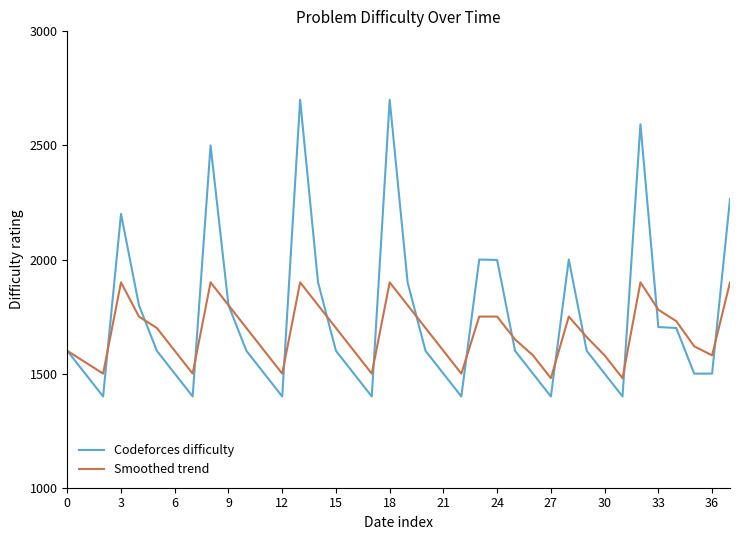

List the series in order of their peak value, lowest first.

Smoothed trend, Codeforces difficulty